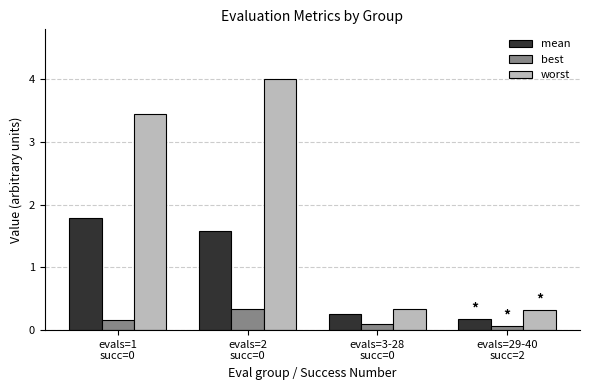

What are all the series names shown in the legend?

mean, best, worst